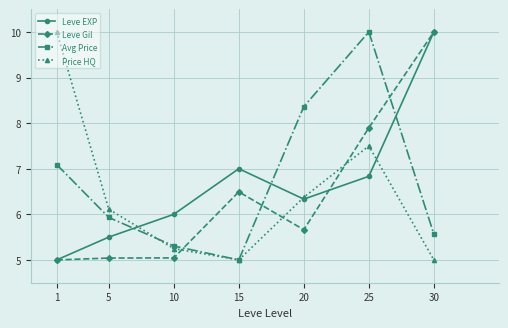

What is the value of the Leve Gil point at the 6th from the left?

7.9